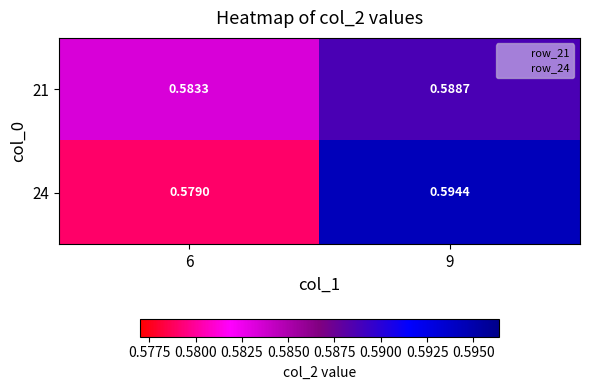

At which category does the chart reach its minimum across all series?

6